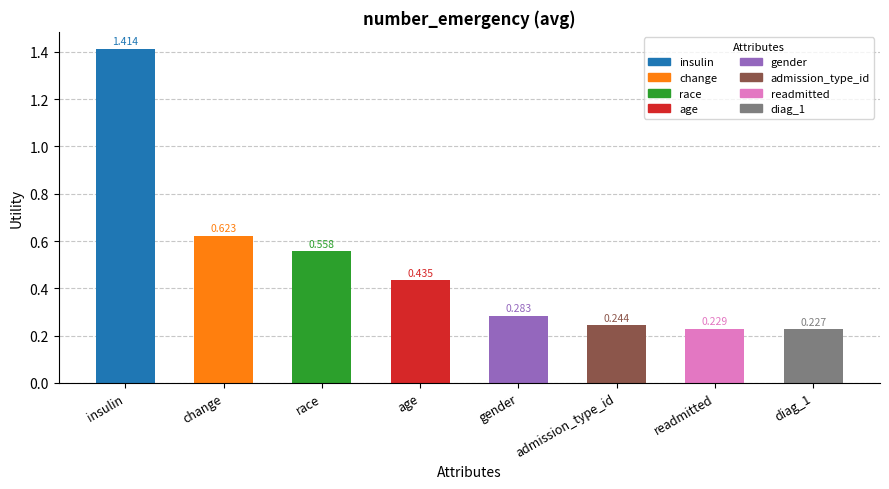

What is the smallest value displayed?

0.2